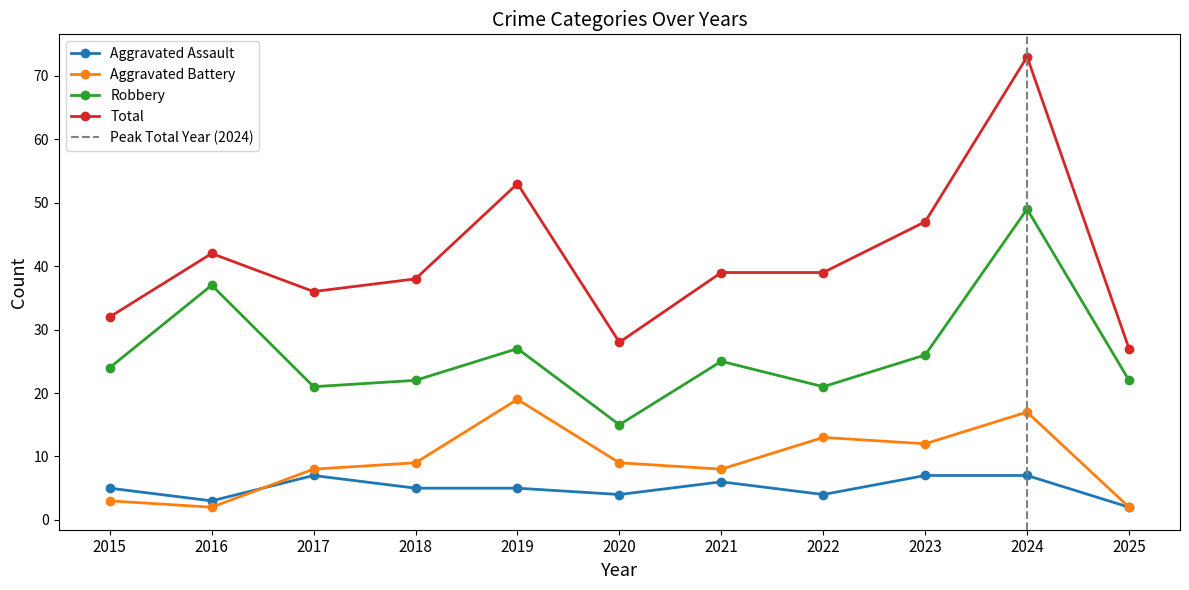

Rank the series at 2024 from lowest to highest value.

Aggravated Assault, Aggravated Battery, Robbery, Total